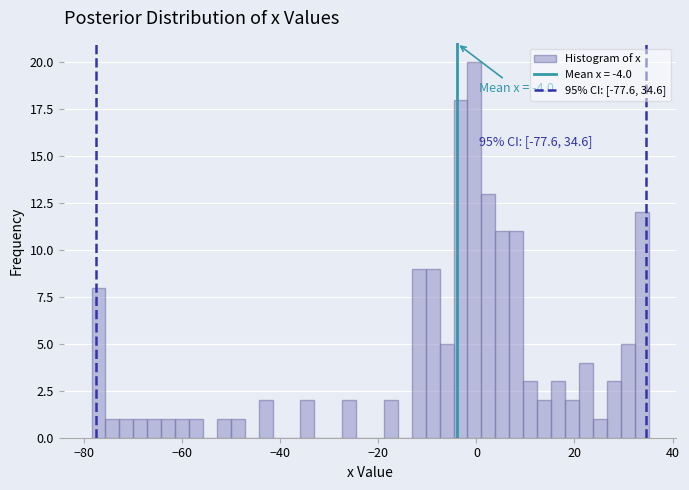

Around what value on the x-axis is the tallest bar? Give the approximate position of its centre, as read against the axis.

0